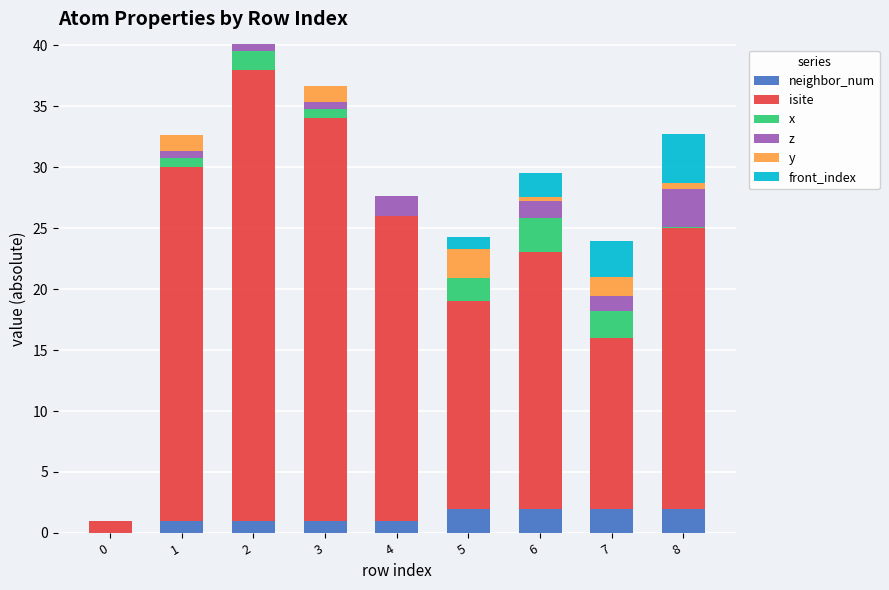

What is the highest value of the neighbor_num series?

2.0